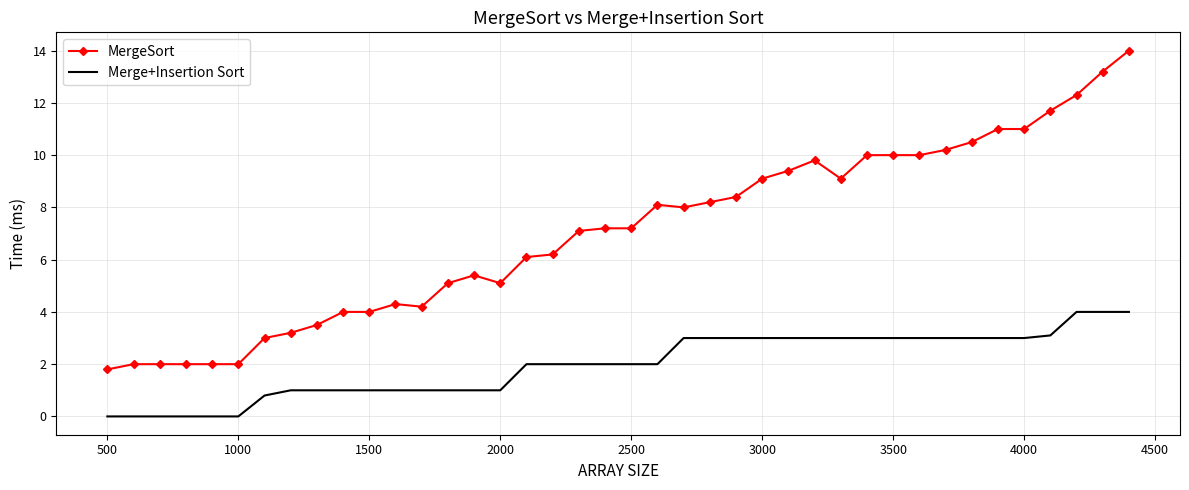

What is the difference between the maximum and minimum values in the MergeSort series?

12.2